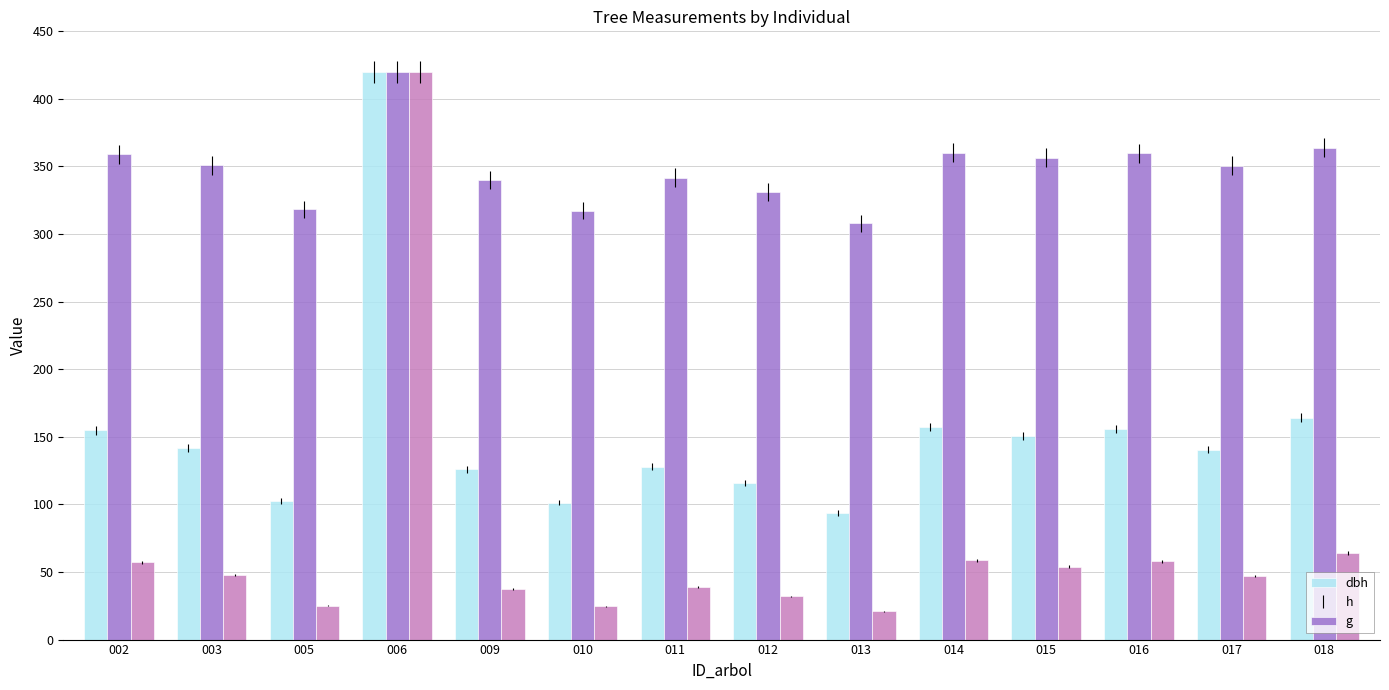

Which label corresponds to the largest value in the chart?

006